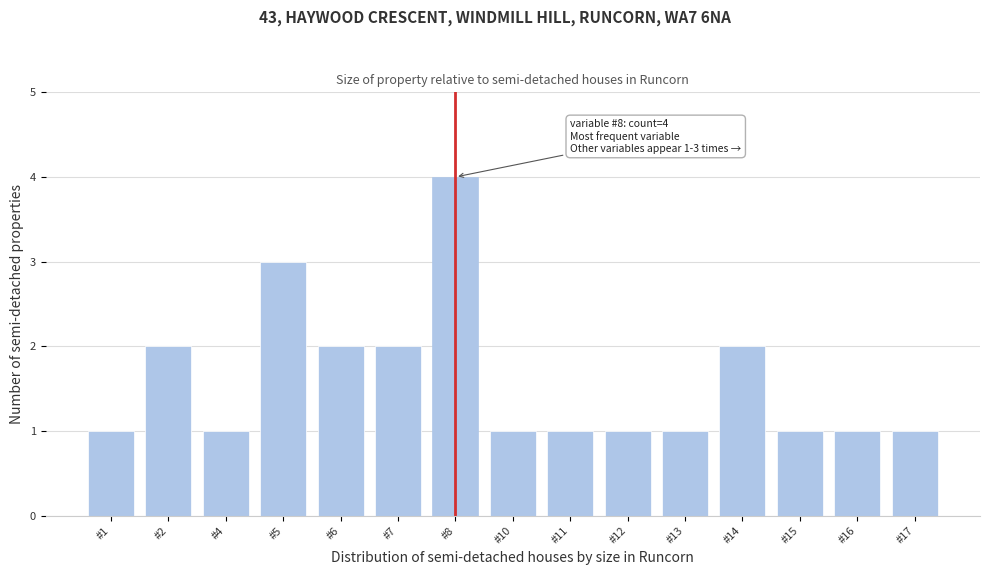

Reading left to right, extract all data points from this chart.

#1=1	#2=2	#4=1	#5=3	#6=2	#7=2	#8=4	#10=1	#11=1	#12=1	#13=1	#14=2	#15=1	#16=1	#17=1